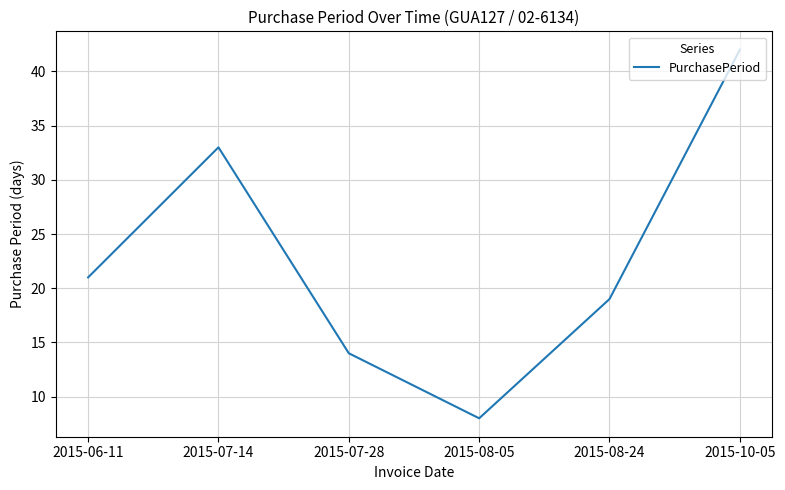

The chart shows a value of 21 at 2015-06-11. True or false?

True